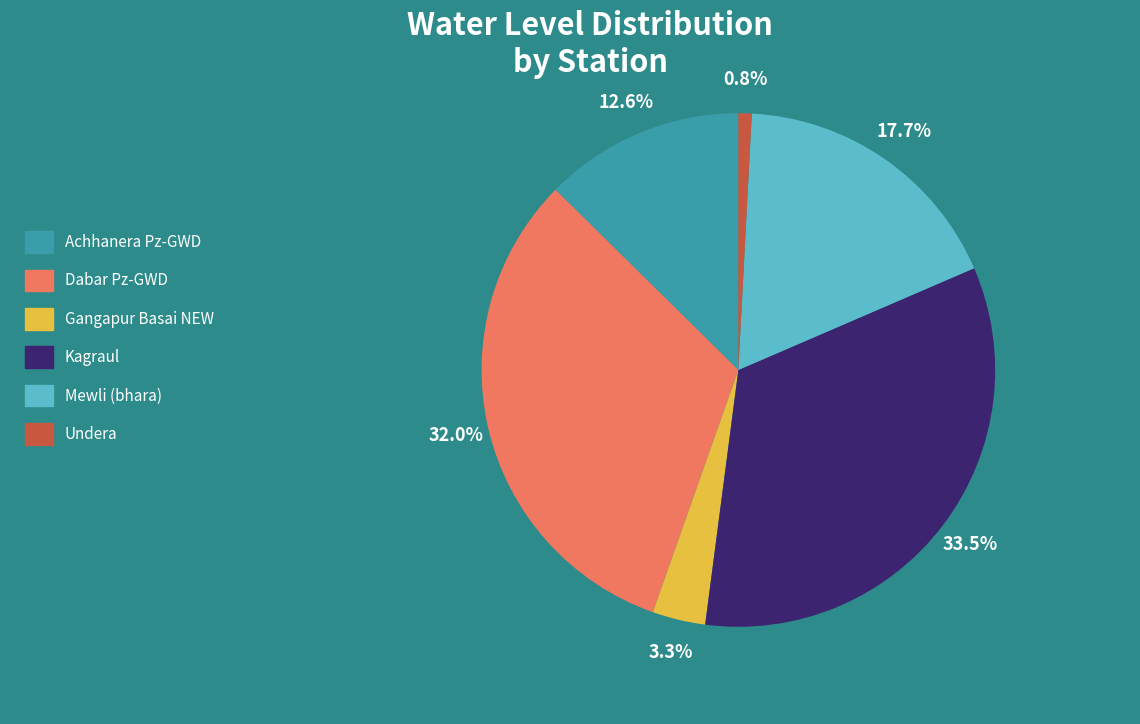

What percentage is NOT represented by Dabar Pz-GWD?

68.0%